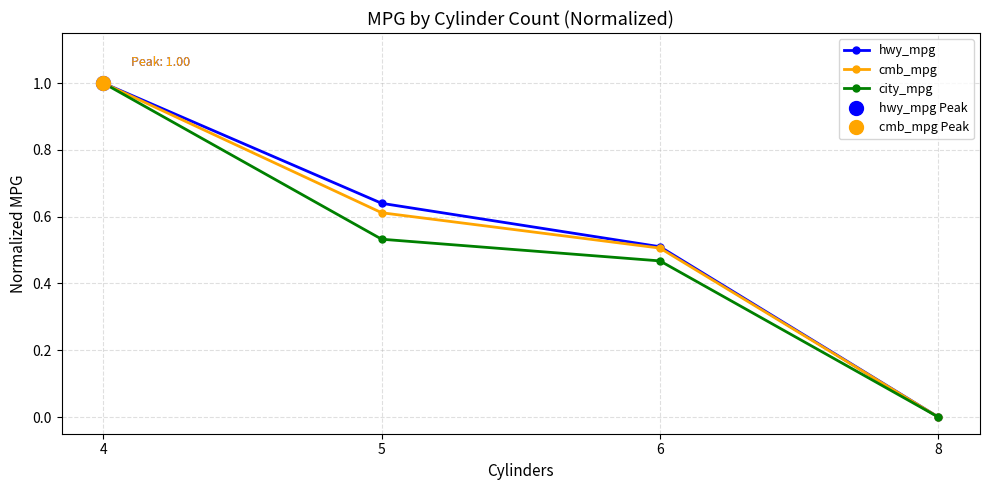

Reading left to right, transcribe all the data shown in this chart.

hwy_mpg: 1.0	0.6	0.5	0.0
cmb_mpg: 1.0	0.6	0.5	0.0
city_mpg: 1.0	0.5	0.5	0.0